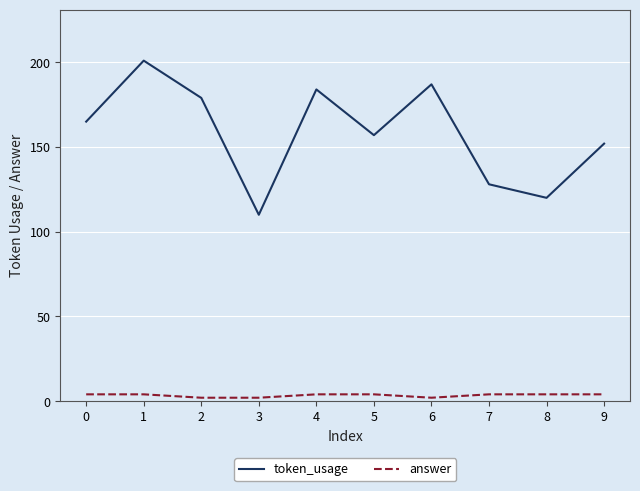

What is the spread (max minus min) of values at 0?

161